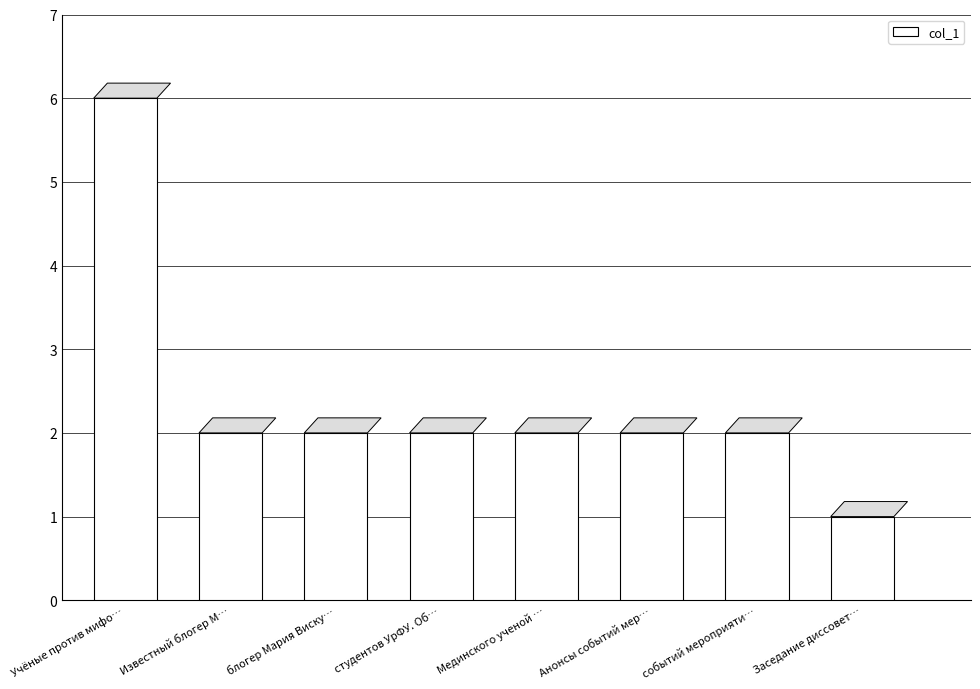

True or false: the data shows 1 at Заседание диссовет….

True